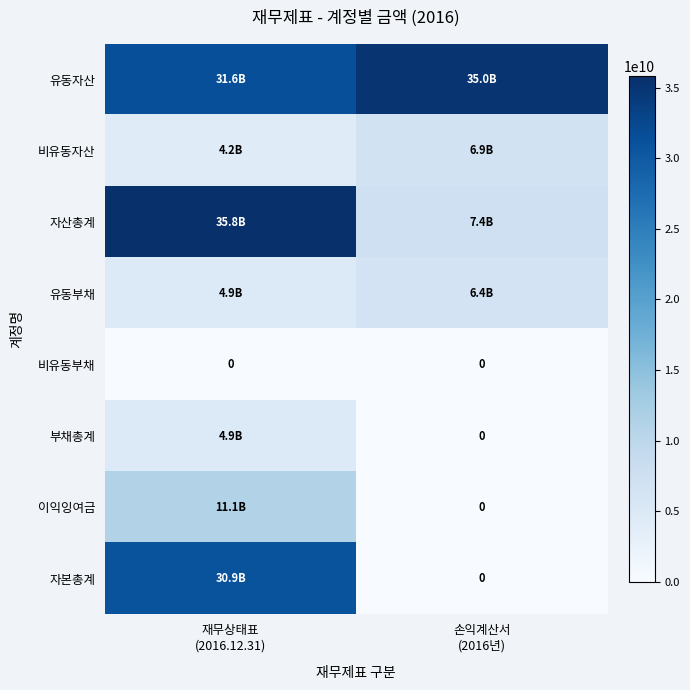

Rank the categories by 자본총계 value from lowest to highest.

손익계산서 (2016년), 재무상태표 (2016.12.31)